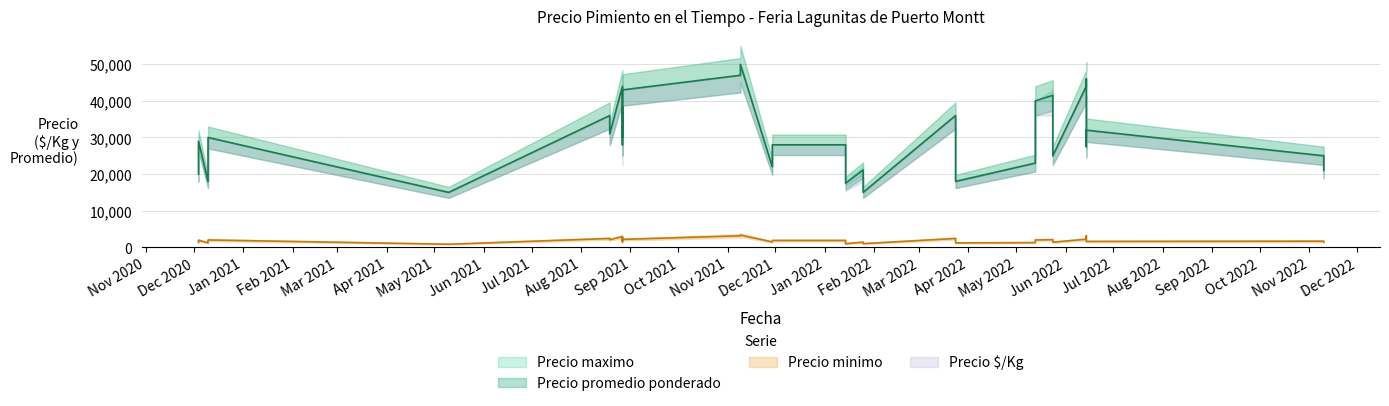

Count the number of data series in this chart.

4